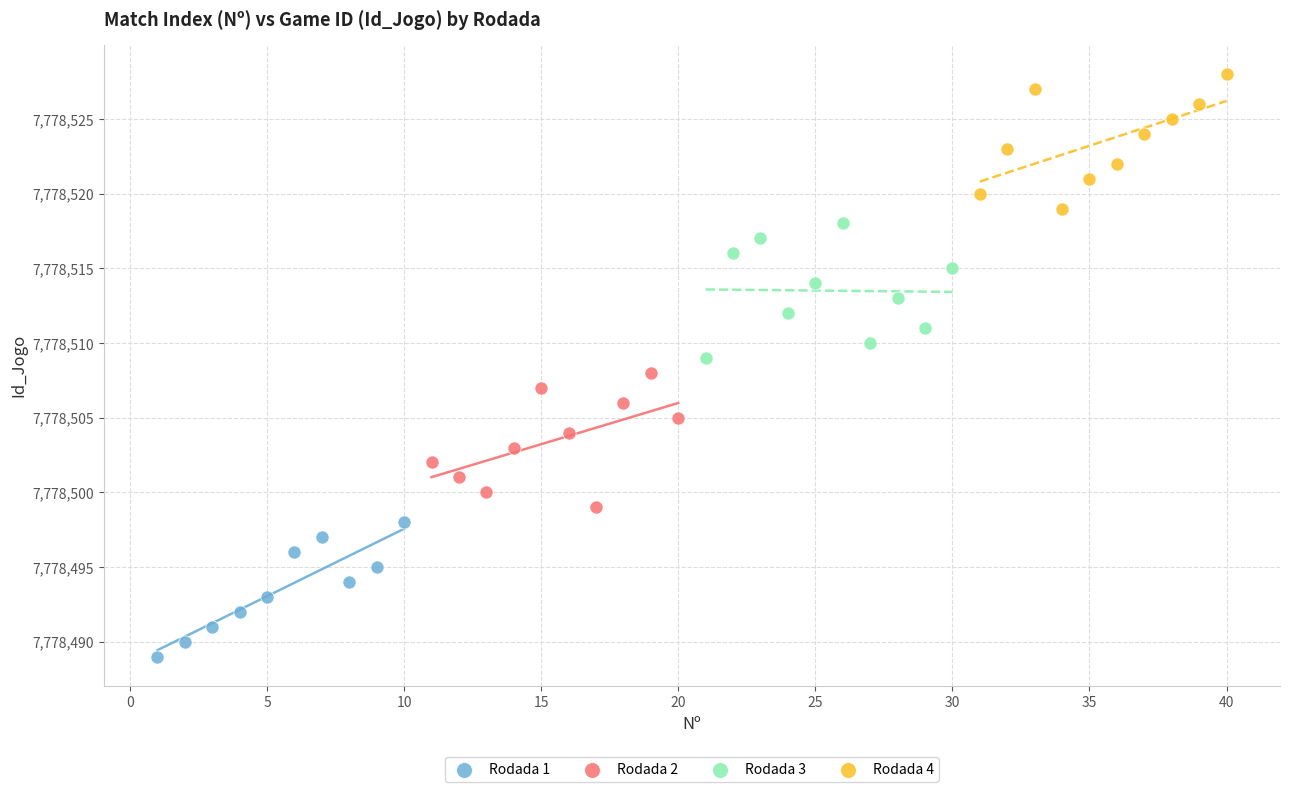

Which series reaches the minimum Y coordinate?

Rodada 1